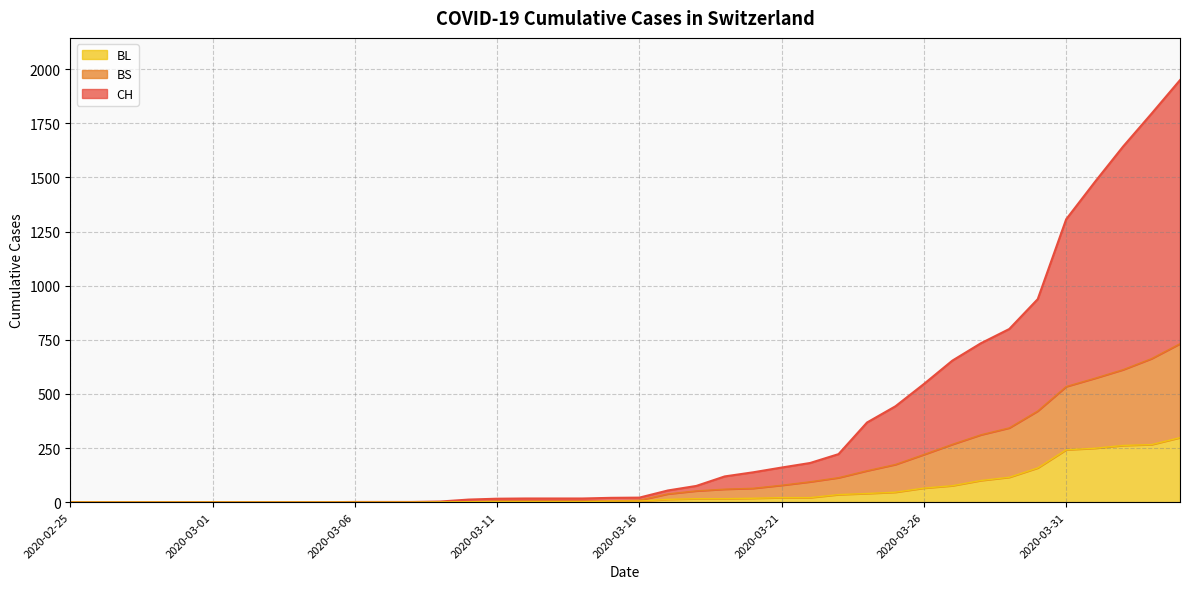

Between 2020-03-11 and 2020-03-16, which series saw the biggest shift?

CH